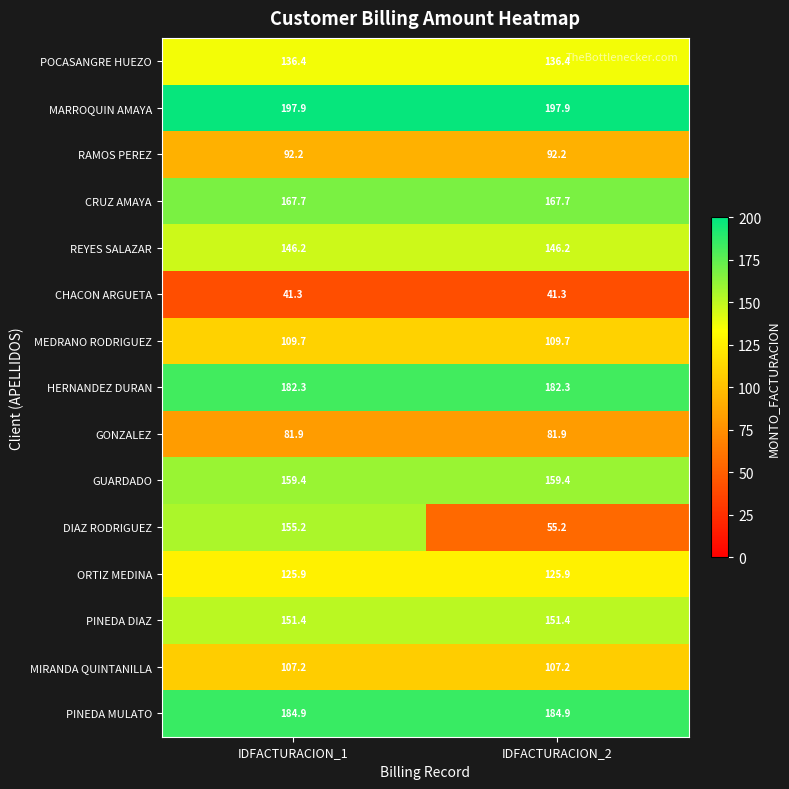

Reading left to right, what are all the values shown in this chart?

POCASANGRE HUEZO: 136.4	136.4
MARROQUIN AMAYA: 197.9	197.9
RAMOS PEREZ: 92.2	92.2
CRUZ AMAYA: 167.7	167.7
REYES SALAZAR: 146.2	146.2
CHACON ARGUETA: 41.3	41.3
MEDRANO RODRIGUEZ: 109.7	109.7
HERNANDEZ DURAN: 182.3	182.3
GONZALEZ: 81.9	81.9
GUARDADO: 159.4	159.4
DIAZ RODRIGUEZ: 155.2	55.2
ORTIZ MEDINA: 125.9	125.9
PINEDA DIAZ: 151.4	151.4
MIRANDA QUINTANILLA: 107.2	107.2
PINEDA MULATO: 184.9	184.9